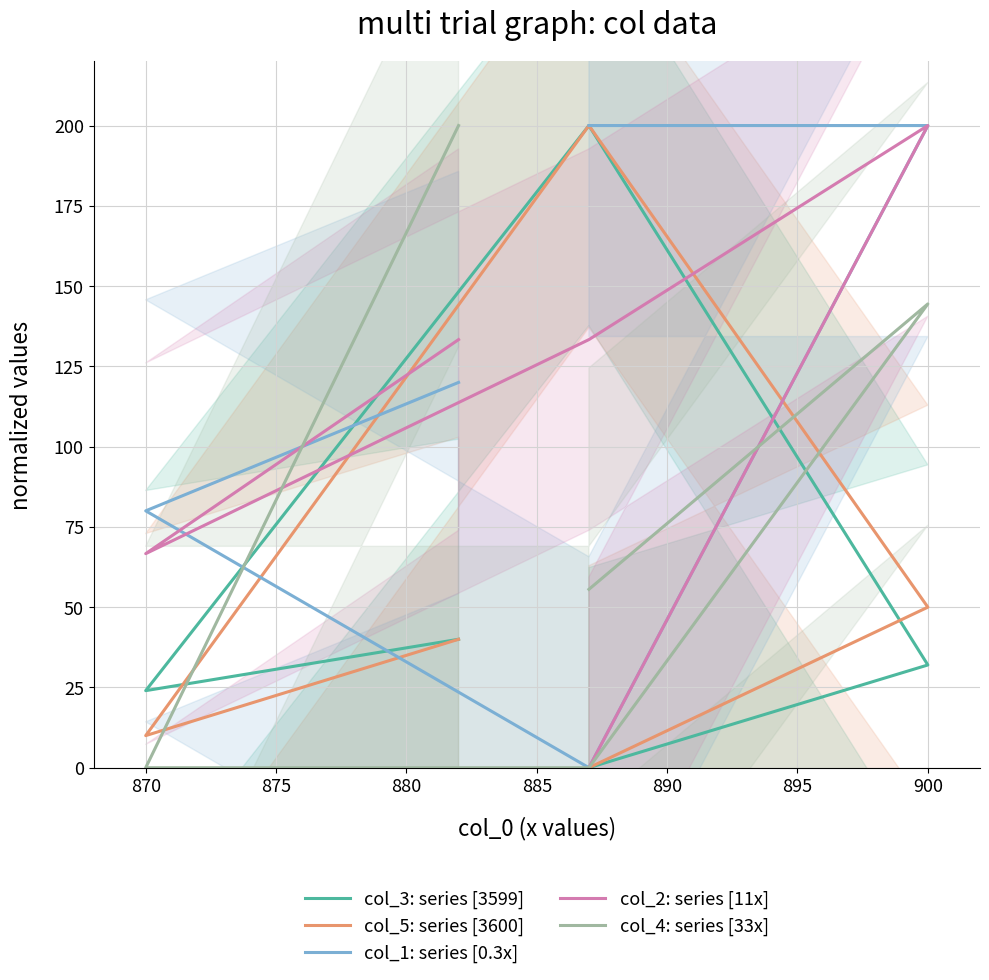

Which series has the largest total across all categories?

col_1: series [0.3x]